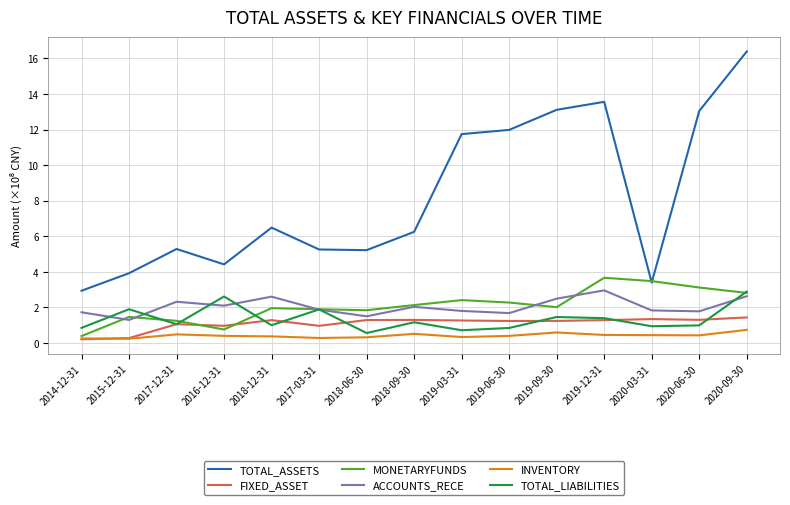

Is the value of TOTAL_ASSETS at 2018-06-30 greater than the value of INVENTORY at 2020-03-31?

Yes